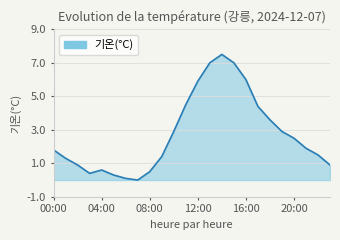

What is the greatest value displayed?

7.5